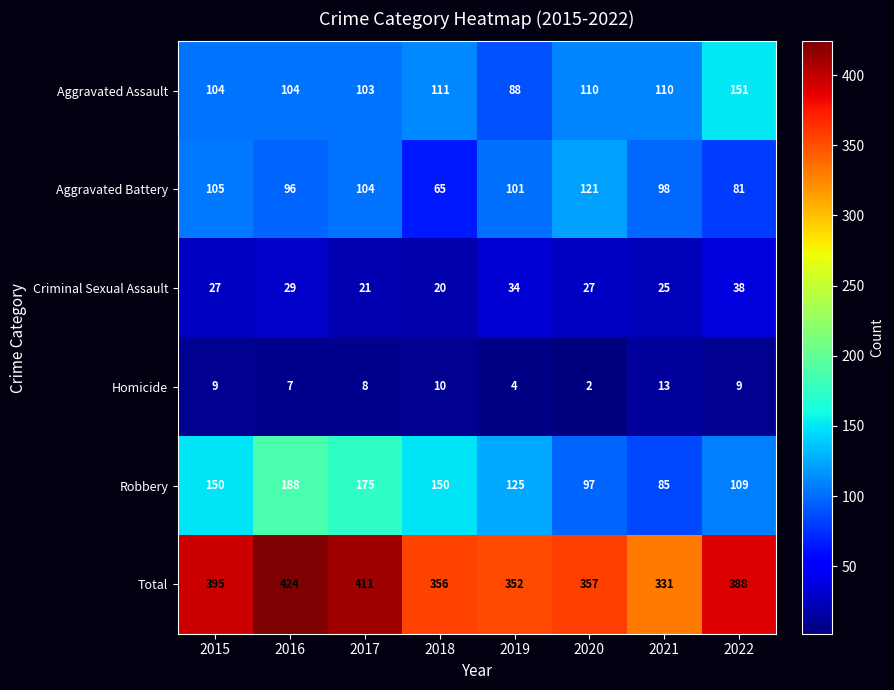

What is the spread (max minus min) of values at 2019?

348